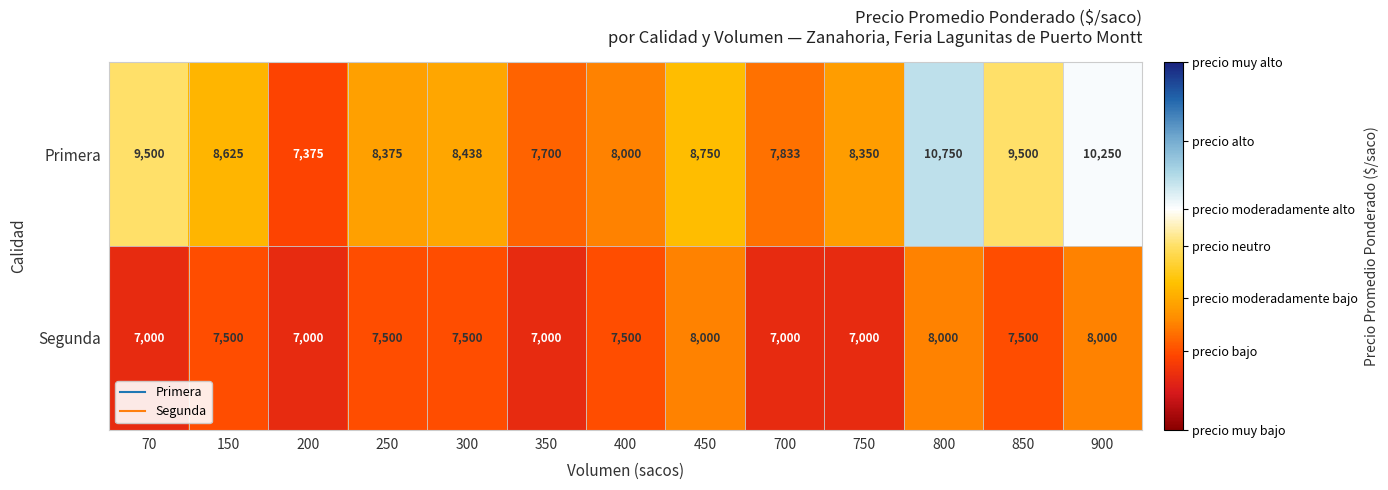

Rank the series by their maximum value, from highest to lowest.

Primera, Segunda